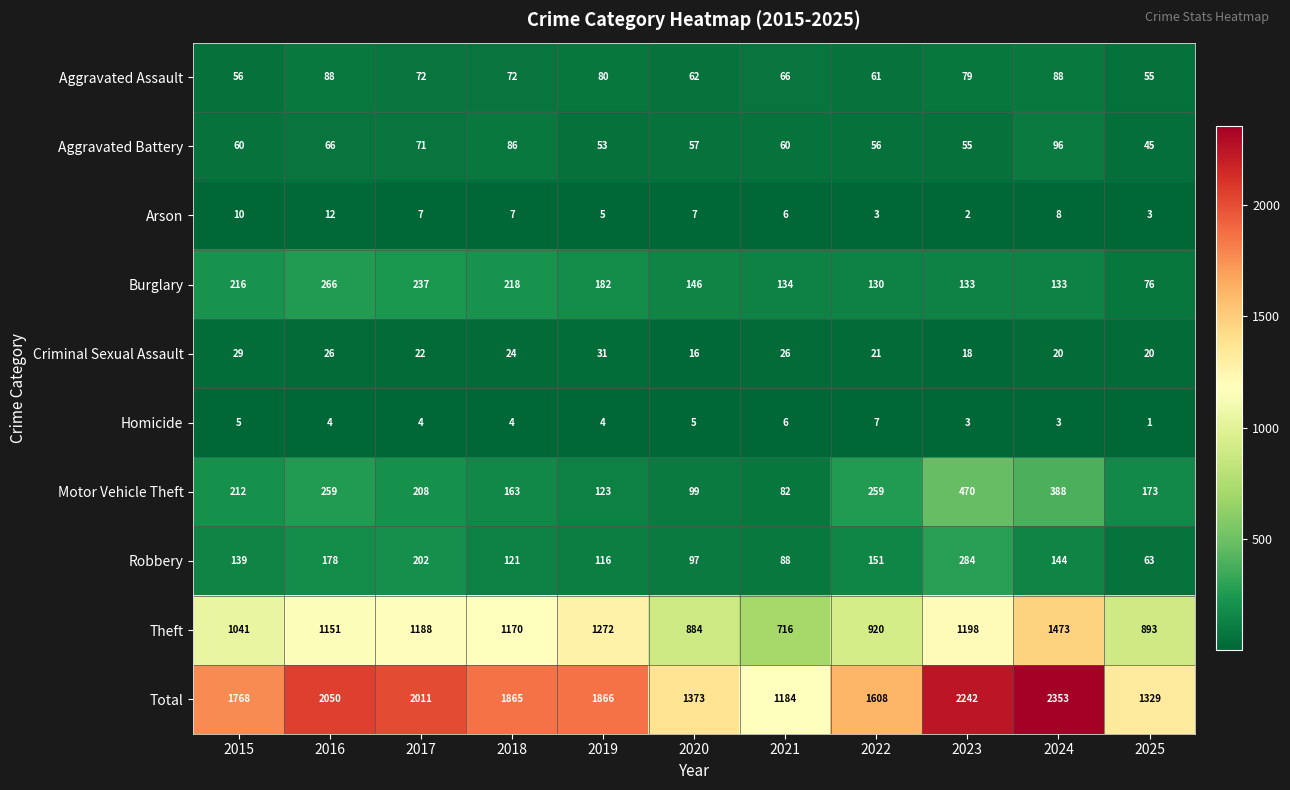

What is the spread (max minus min) of values at 2015?

1763